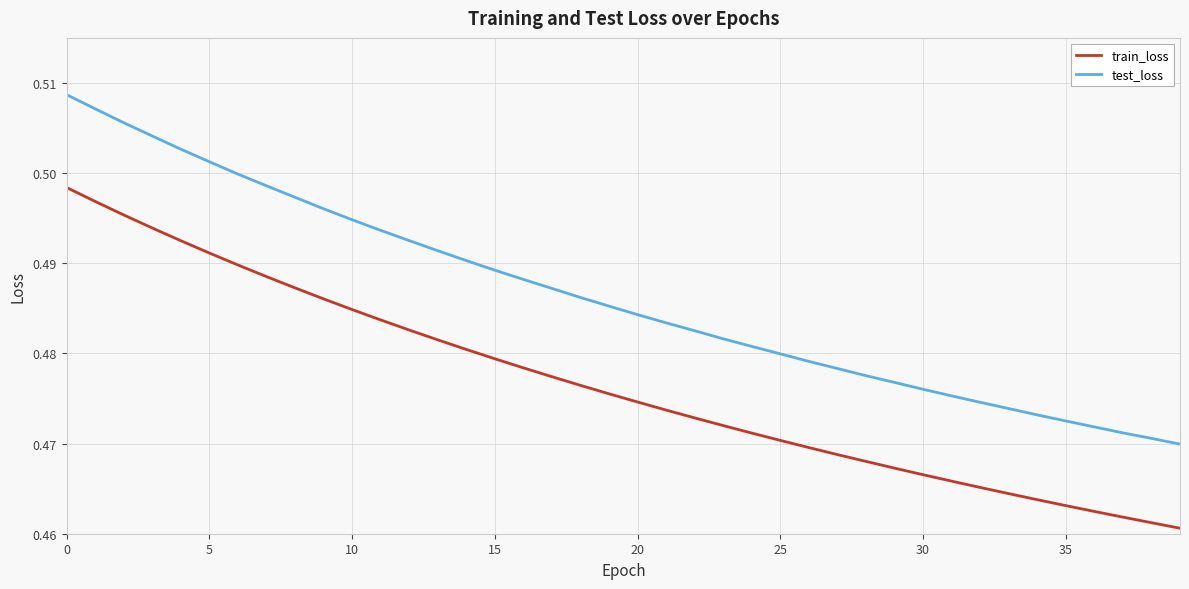

Rank the series by their average value, from lowest to highest.

train_loss, test_loss